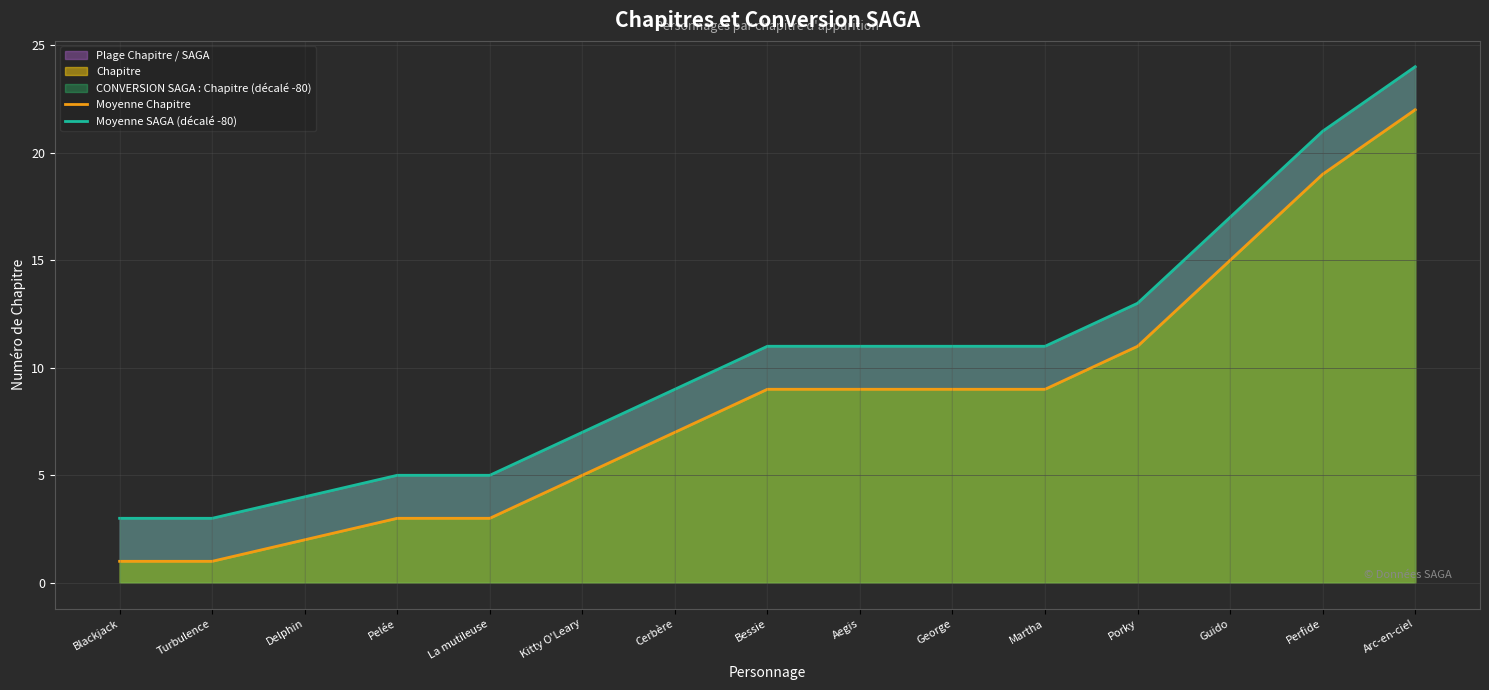

The value of Moyenne Chapitre at Cerbère is 7. True or false?

True